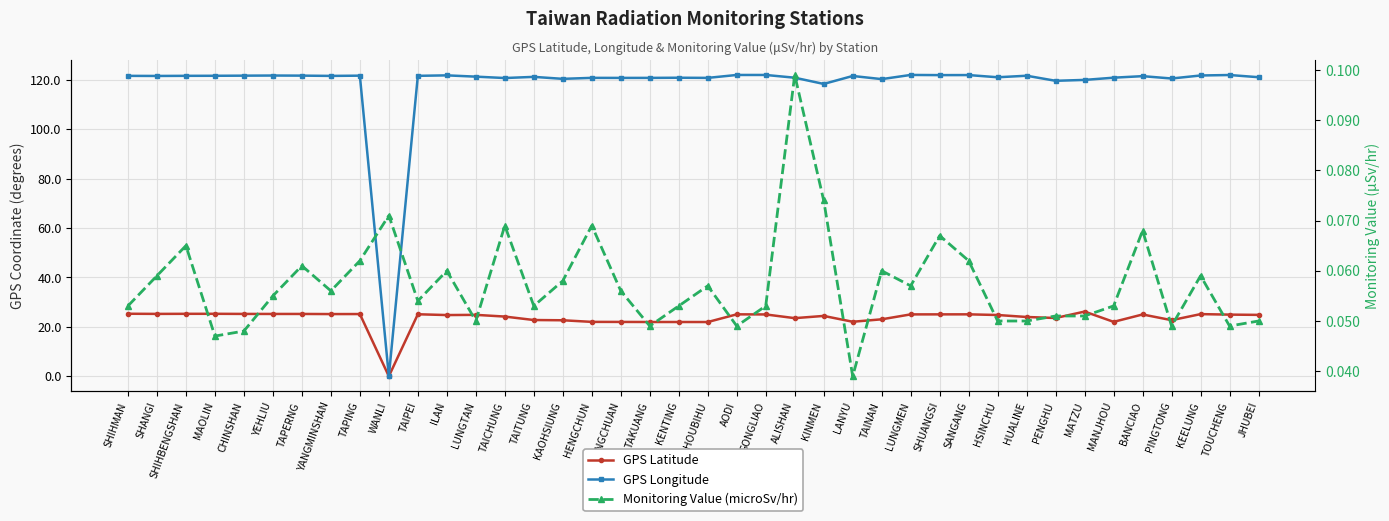

True or false: GPS Latitude and GPS Longitude cross at least once.

False